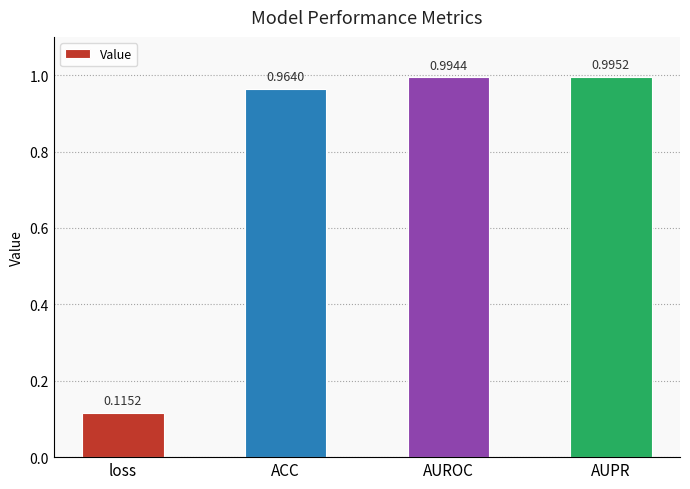

True or false: the data shows 0.5 at ACC.

False